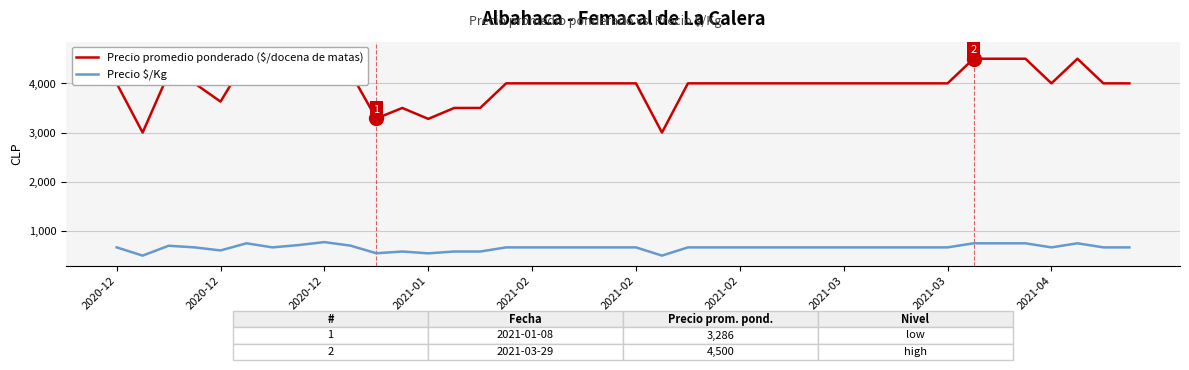

Is it true that Precio $/Kg equals 400 at 22?

False